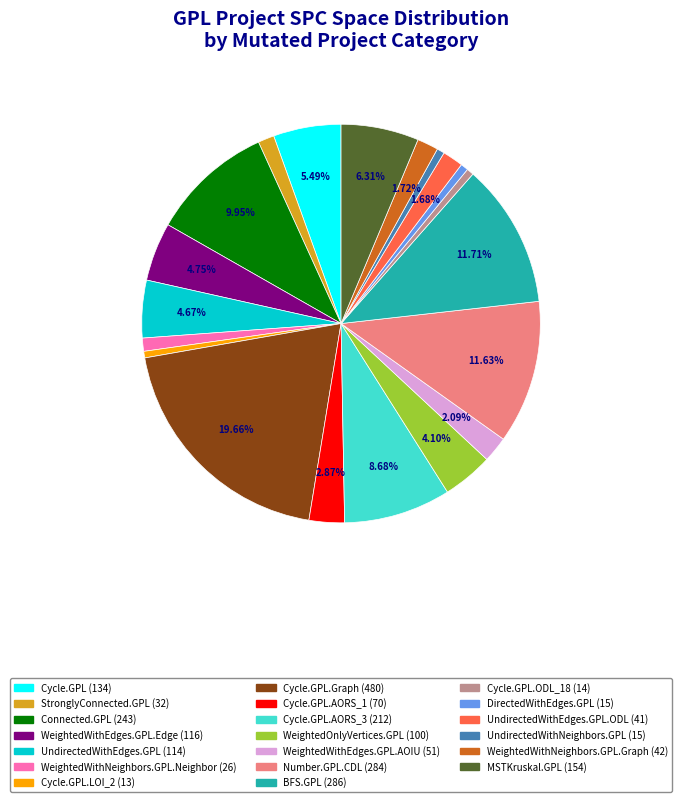

Is there any slice that represents more than half of the pie?

No